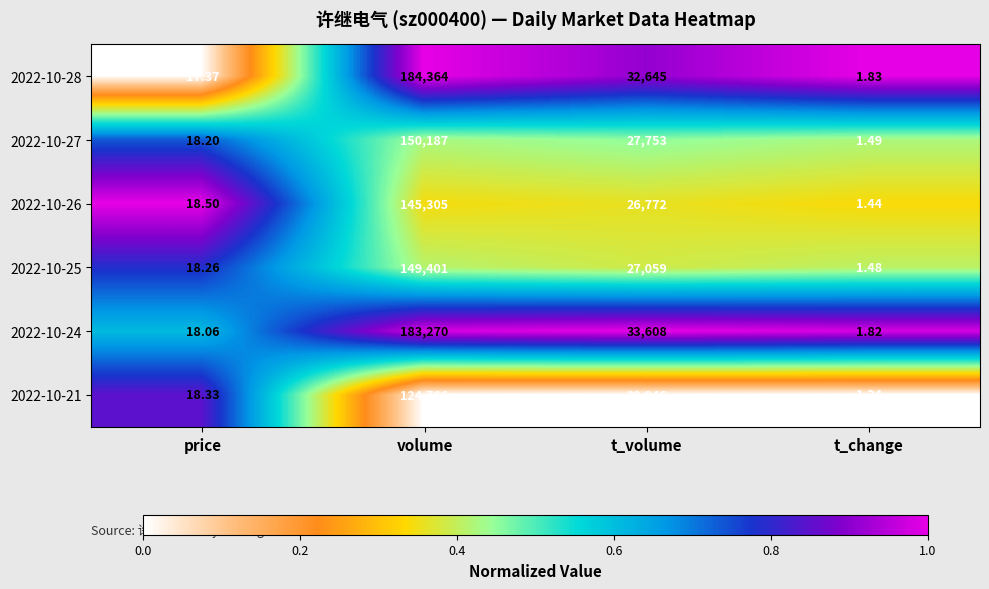

At which category is the sum across all series the highest?

volume